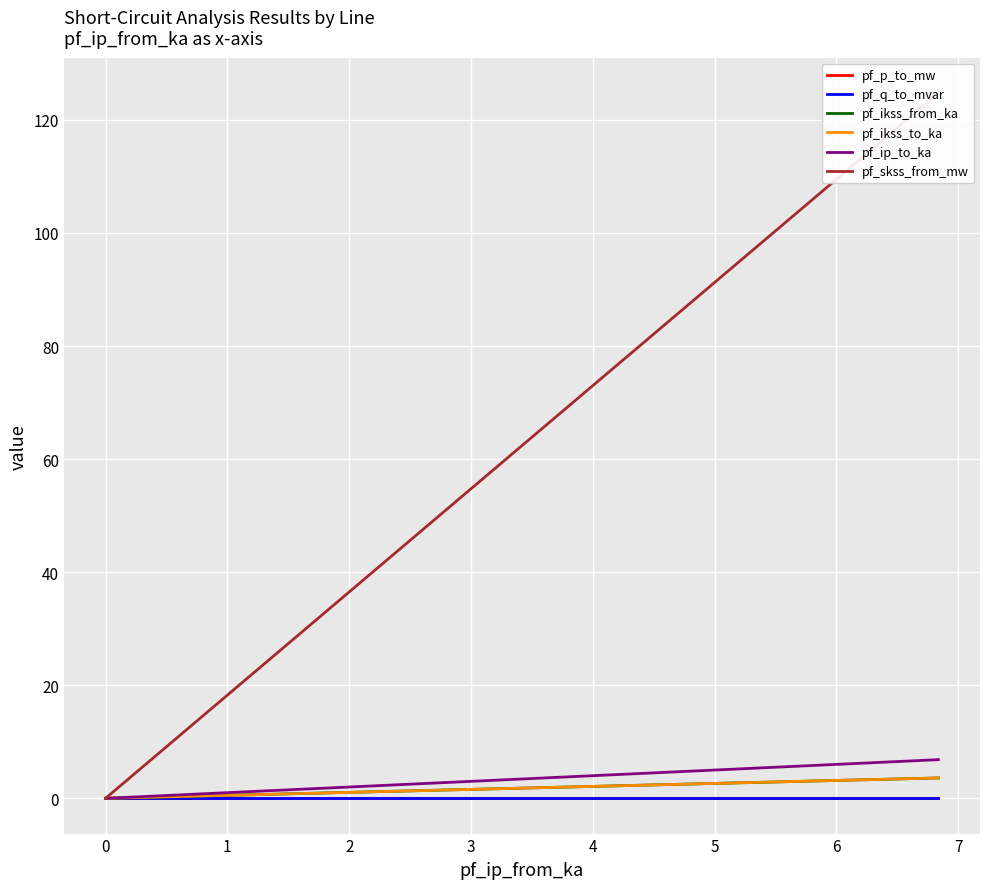

Is the value of pf_ip_to_ka at 0 greater than the value of pf_skss_from_mw at 0?

No